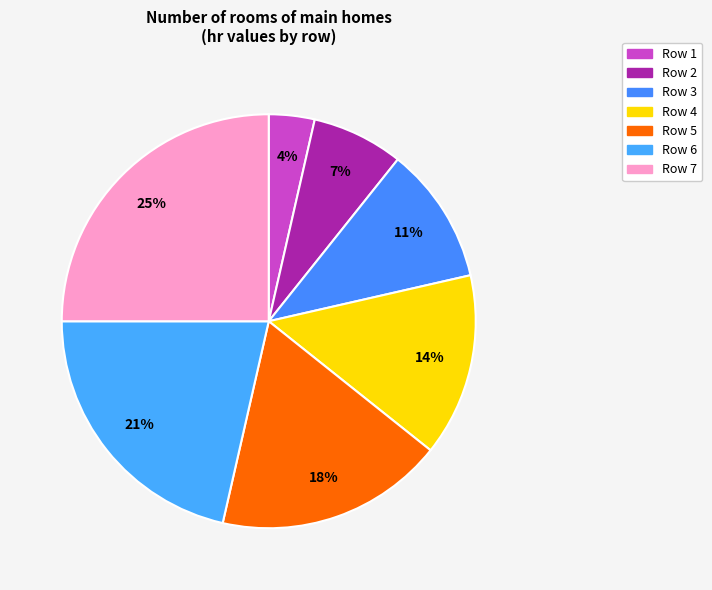

What is the total percentage of Row 4 and Row 6?

35.7%